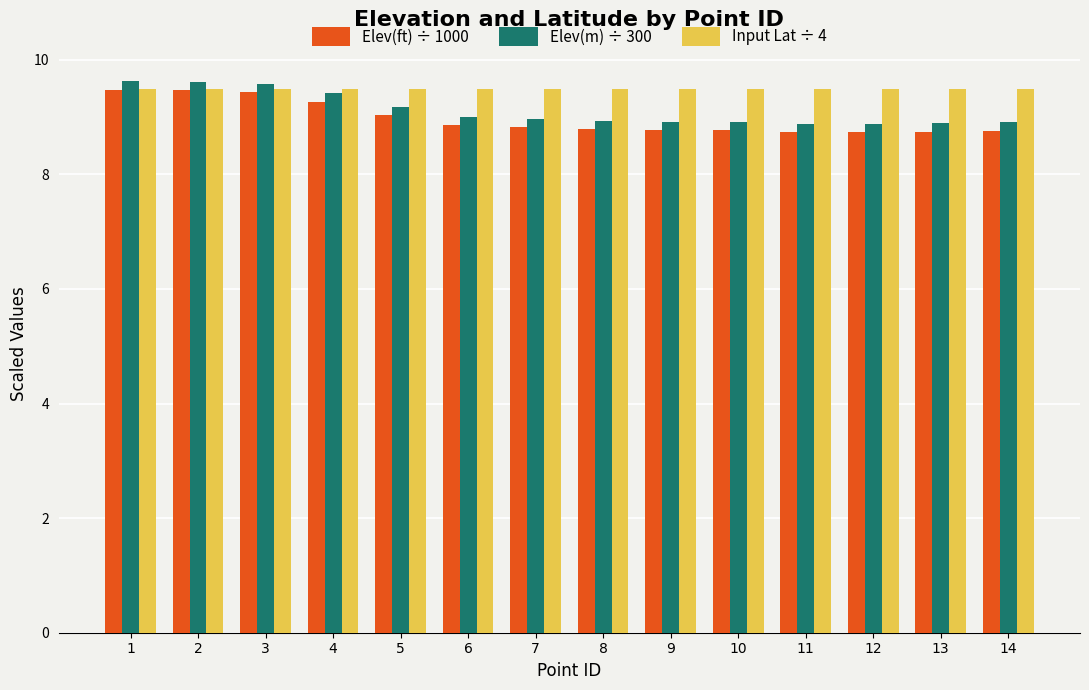

The value of Input Lat ÷ 4 at 13 is 13.0. True or false?

False